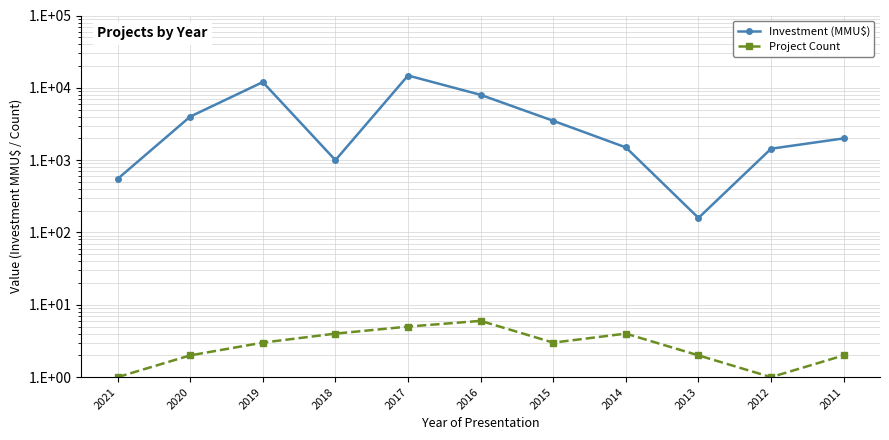

True or false: Investment (MMU$) and Project Count intersect in this chart.

False